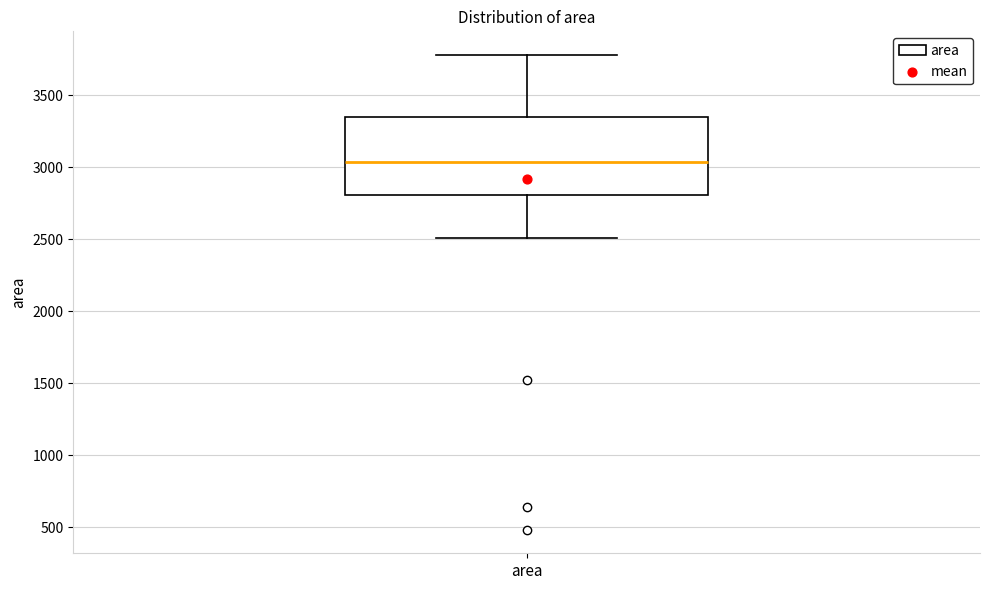

Read this box plot against the y-axis: the position of the median line, the range covered by the box, and the ends of both whiskers. The values are not printed on the chart, so give them approximately, as read against the axis.

median 3050, box 2800 to 3350, whiskers 2500 to 3800